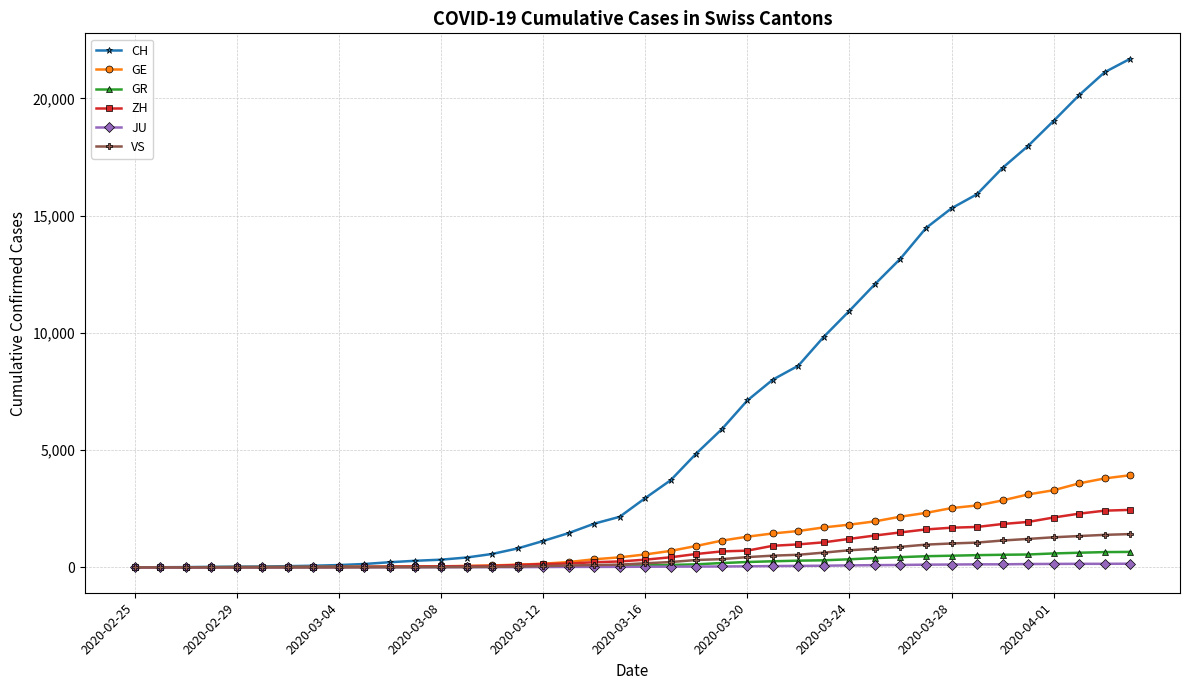

Which series has the largest range (max minus min)?

CH